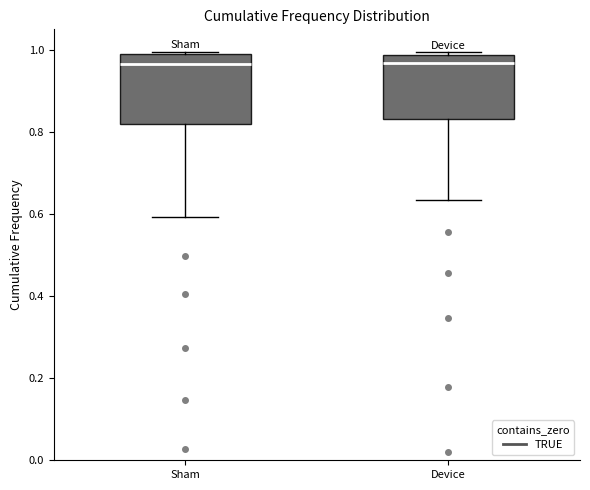

Reading left to right, read every box against the y-axis: the position of its median line, the range the box covers, and the ends of its whiskers. The values are not printed on the chart, so give them approximately, as read against the axis.

Sham: median 0.96, box 0.82 to 0.98, whiskers 0.60 to 1.00
Device: median 0.96, box 0.84 to 0.98, whiskers 0.64 to 1.00